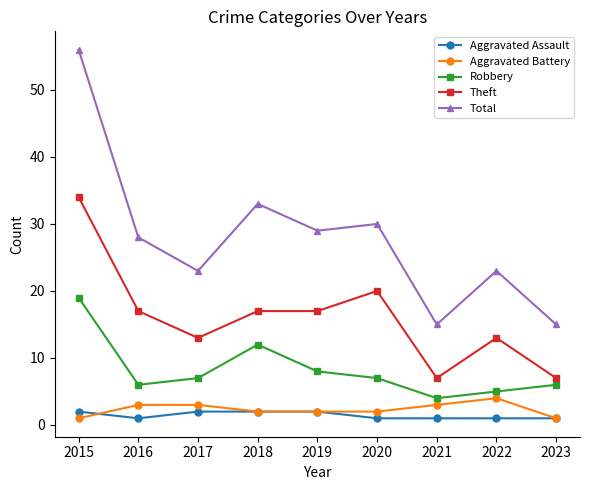

Which series has the widest spread of values?

Total